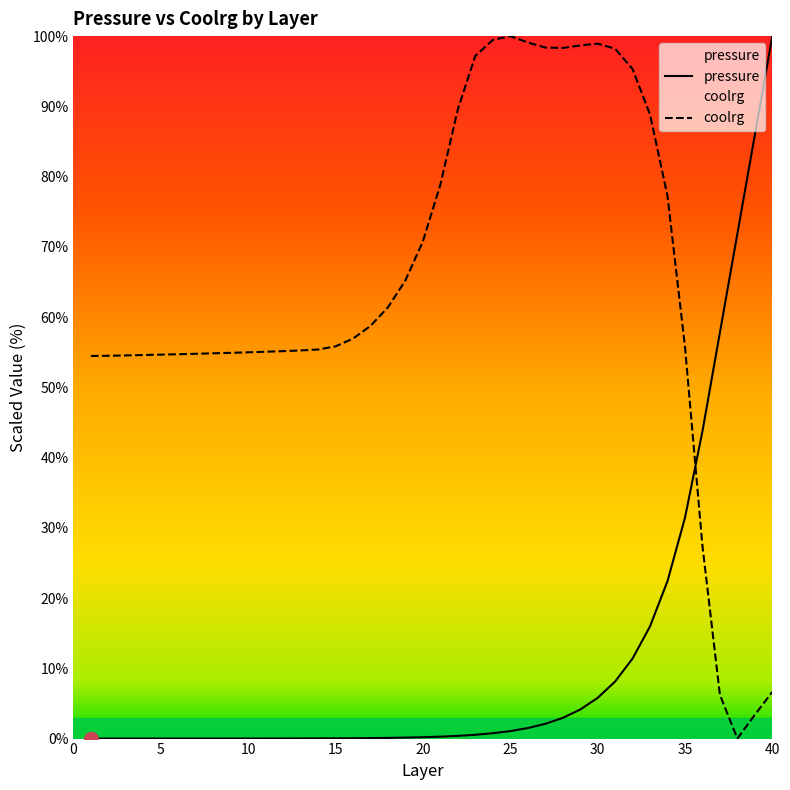

How many lines are shown in the chart?

2